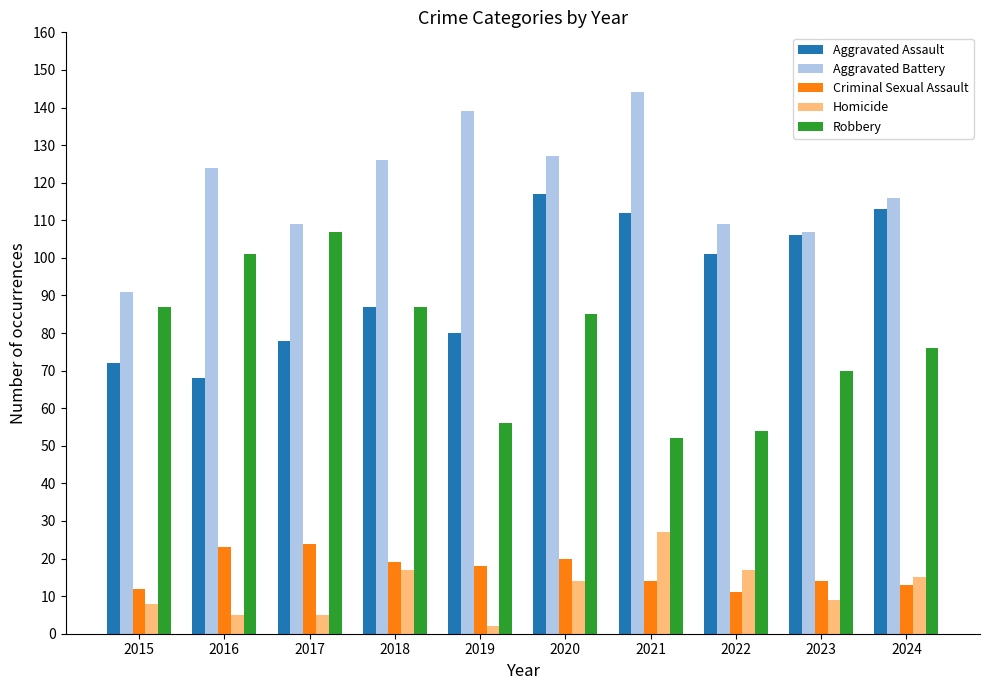

Which category has the highest value in the Aggravated Battery series?

2021